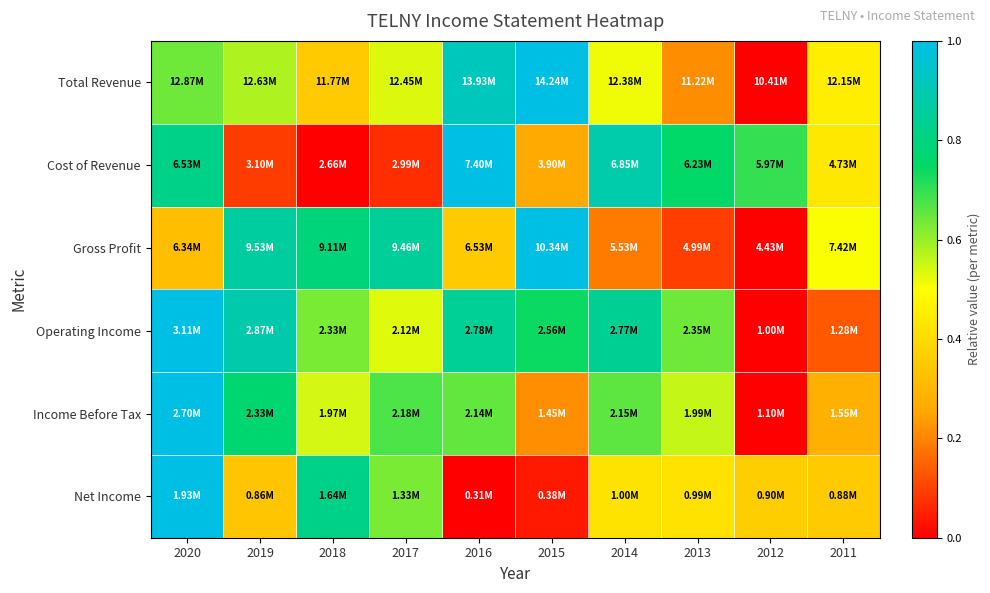

Reading right to left, transcribe all the data shown in this chart.

Total Revenue: 2011=0.5	2012=0.0	2013=0.2	2014=0.5	2015=1.0	2016=0.9	2017=0.5	2018=0.4	2019=0.6	2020=0.6
Cost of Revenue: 2011=0.4	2012=0.7	2013=0.8	2014=0.9	2015=0.3	2016=1.0	2017=0.1	2018=0.0	2019=0.1	2020=0.8
Gross Profit: 2011=0.5	2012=0.0	2013=0.1	2014=0.2	2015=1.0	2016=0.4	2017=0.9	2018=0.8	2019=0.9	2020=0.3
Operating Income: 2011=0.1	2012=0.0	2013=0.6	2014=0.8	2015=0.7	2016=0.8	2017=0.5	2018=0.6	2019=0.9	2020=1.0
Income Before Tax: 2011=0.3	2012=0.0	2013=0.6	2014=0.7	2015=0.2	2016=0.7	2017=0.7	2018=0.5	2019=0.8	2020=1.0
Net Income: 2011=0.4	2012=0.4	2013=0.4	2014=0.4	2015=0.0	2016=0.0	2017=0.6	2018=0.8	2019=0.3	2020=1.0